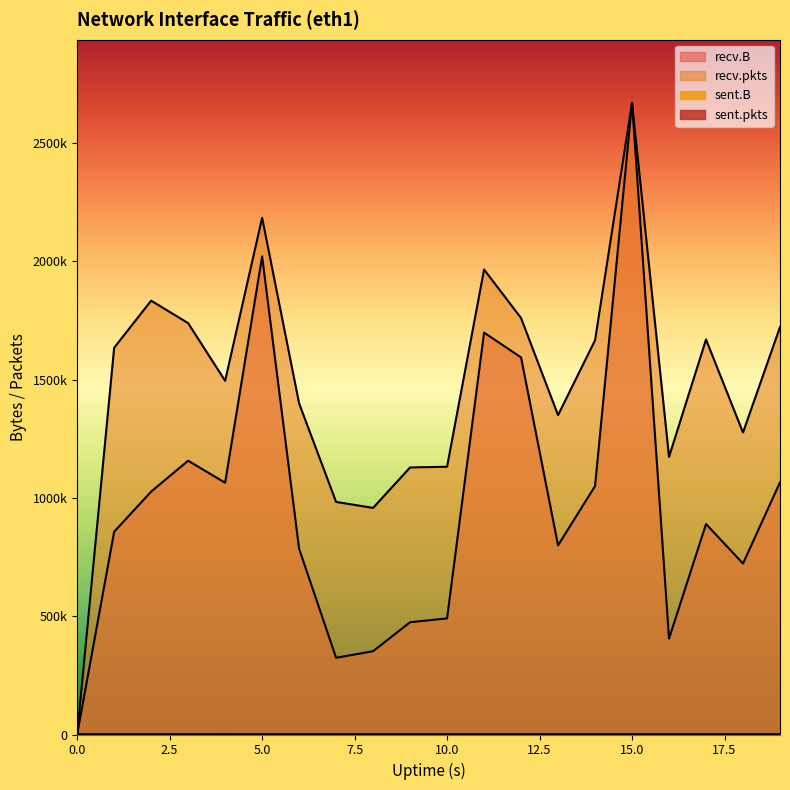

At which category is the sum across all series the highest?

15